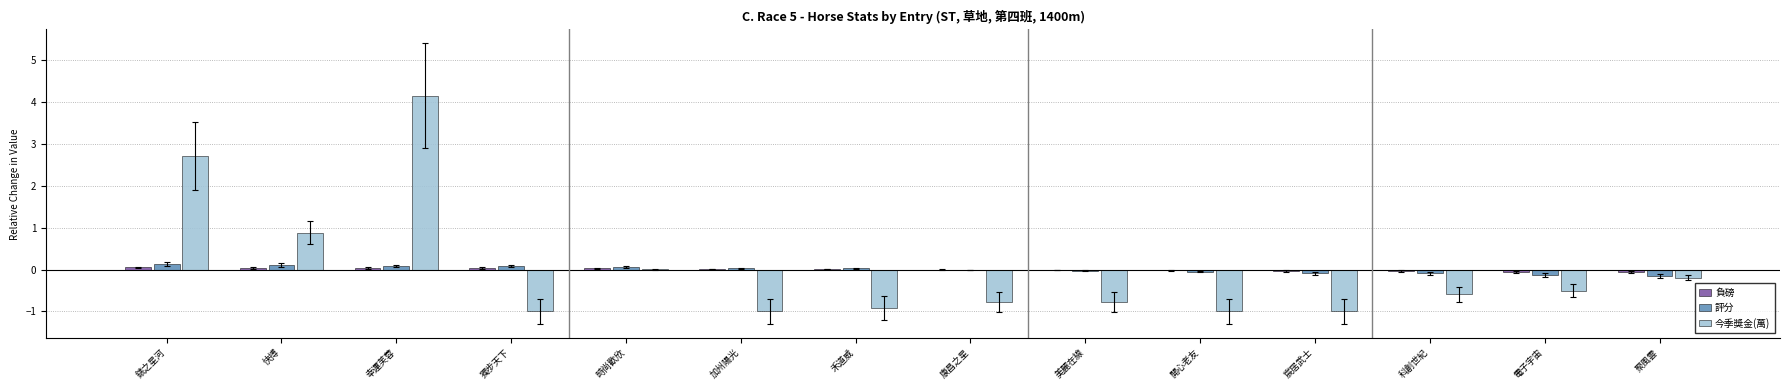

How many series are shown in this chart?

3